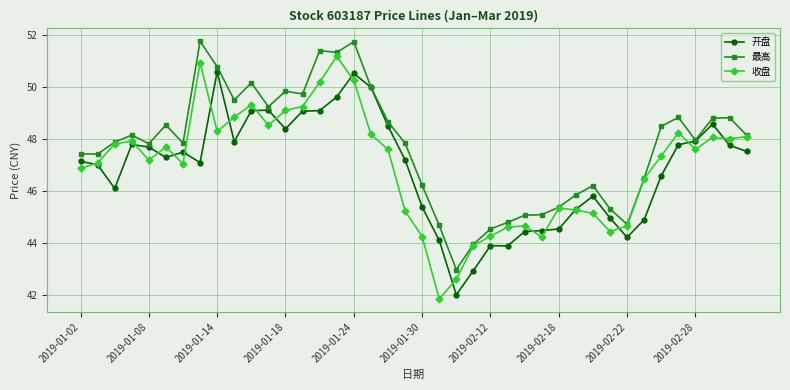

What is the maximum value shown in the chart?

51.8